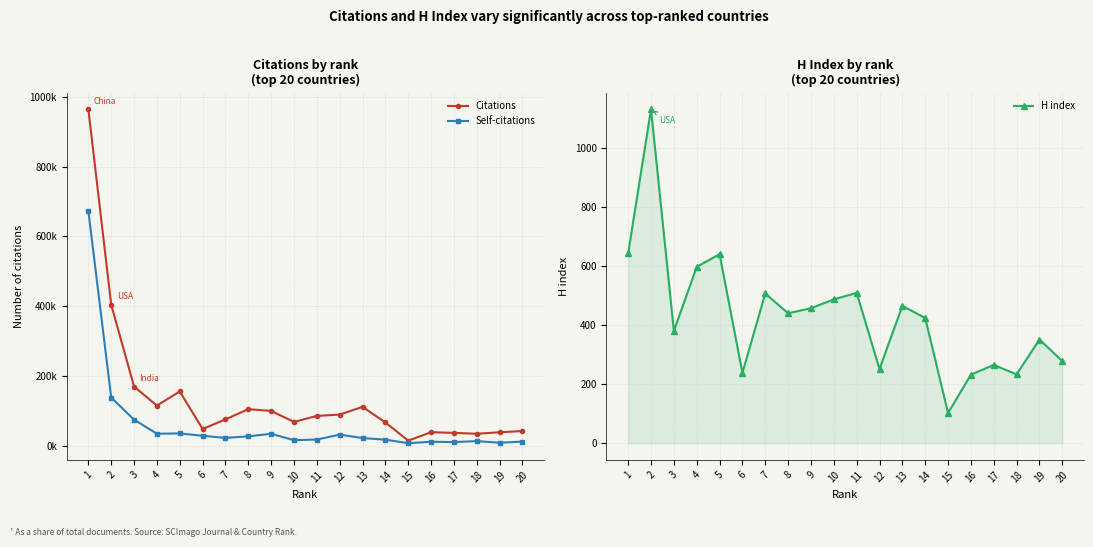

Reading right to left, list all the values displayed in this chart.

Citations: 41602	38219	33802	36493	38303	14096	66302	111052	88809	85052	67841	99312	104444	74981	47595	155191	114710	169309	404007	965068
Self-citations: 11436	8113	12751	10026	10933	6857	16847	21538	31260	17266	15390	33792	26505	21975	28094	34803	33995	74416	137600	672972
H index: 278	351	233	265	232	102	424	465	251	509	487	457	440	507	238	640	597	380	1131	643